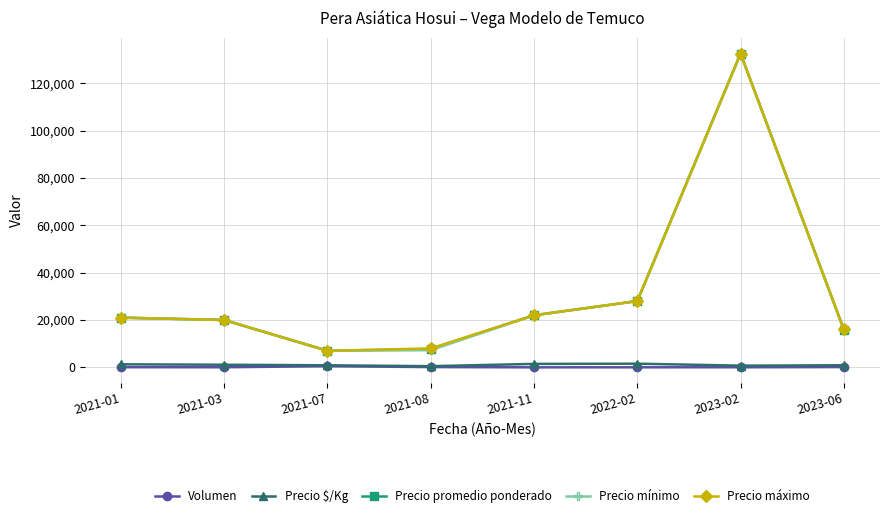

Count the number of categories in the chart.

8